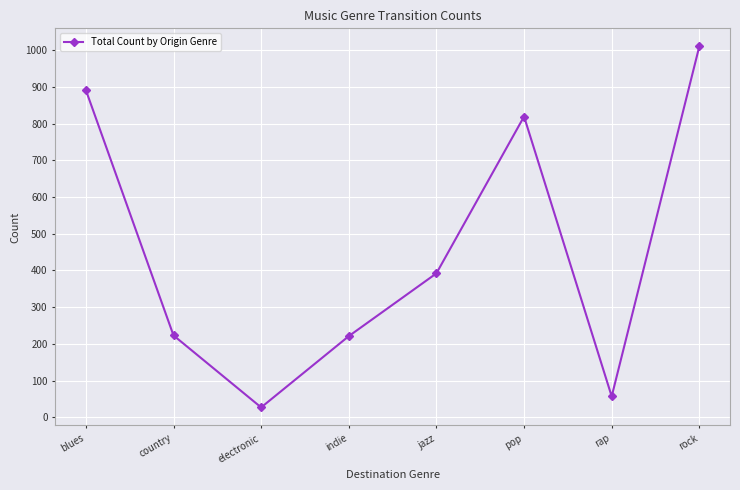

What position from the left is rap?

7